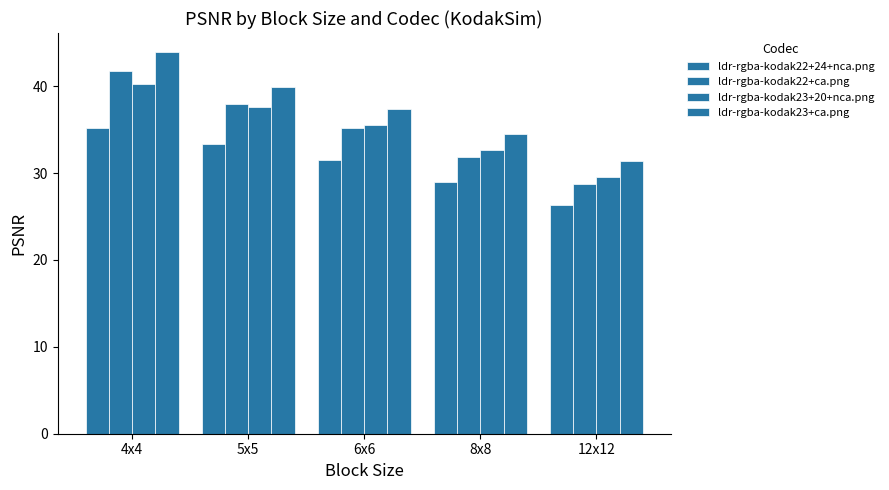

How many bars are there in each group?

4